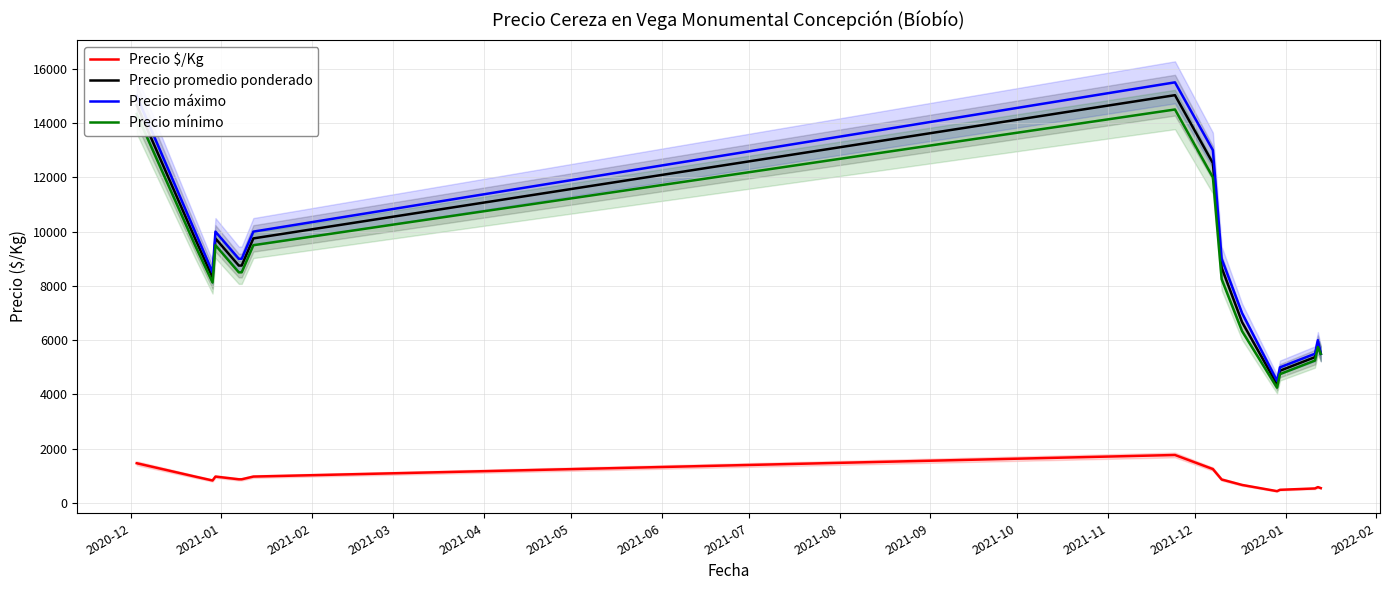

What is the highest value of the Precio promedio ponderado series?

15027.5